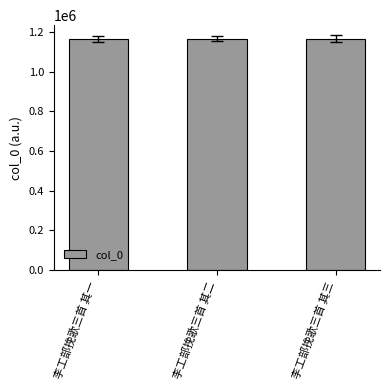

What is the greatest value displayed?

1166218